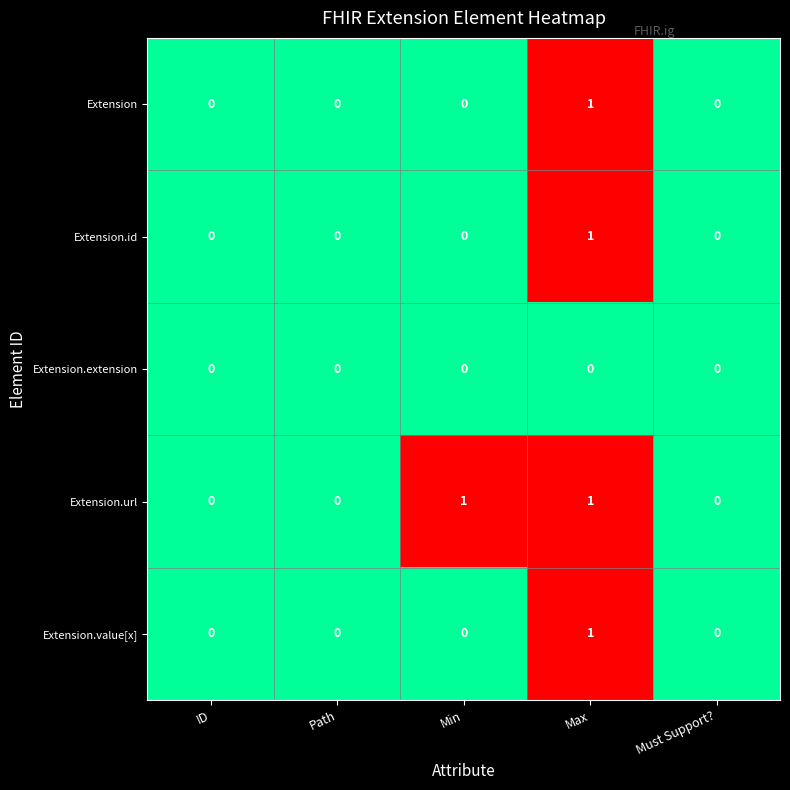

The value of Extension.value[x] at Path is 0. True or false?

True